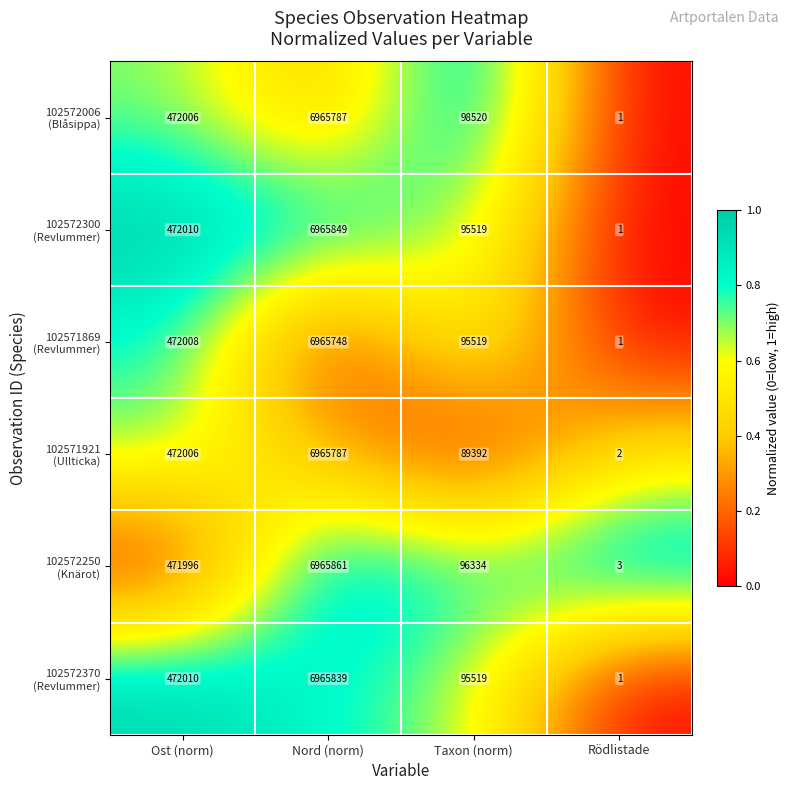

What is the total value across all series at Rödlistade?

9